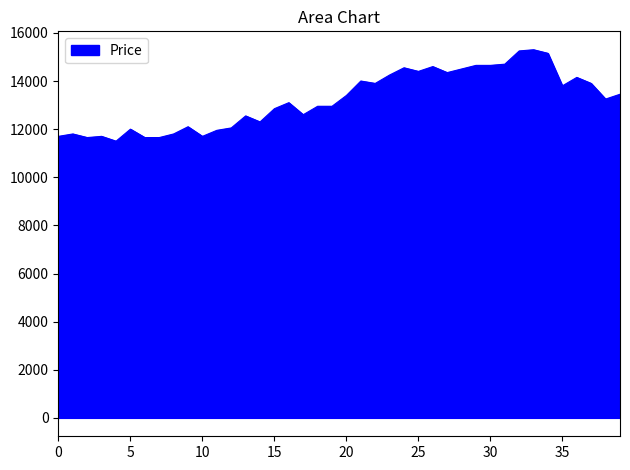

What is the difference between the maximum and minimum values?

3800